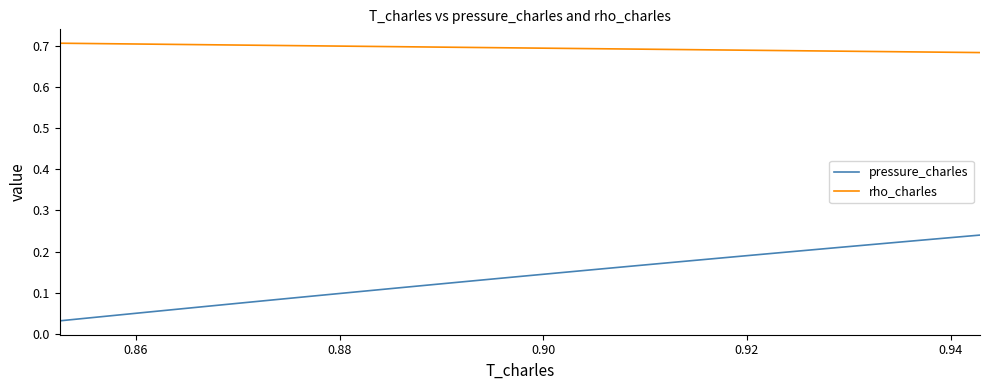

Rank the series by their average value, from lowest to highest.

pressure_charles, rho_charles